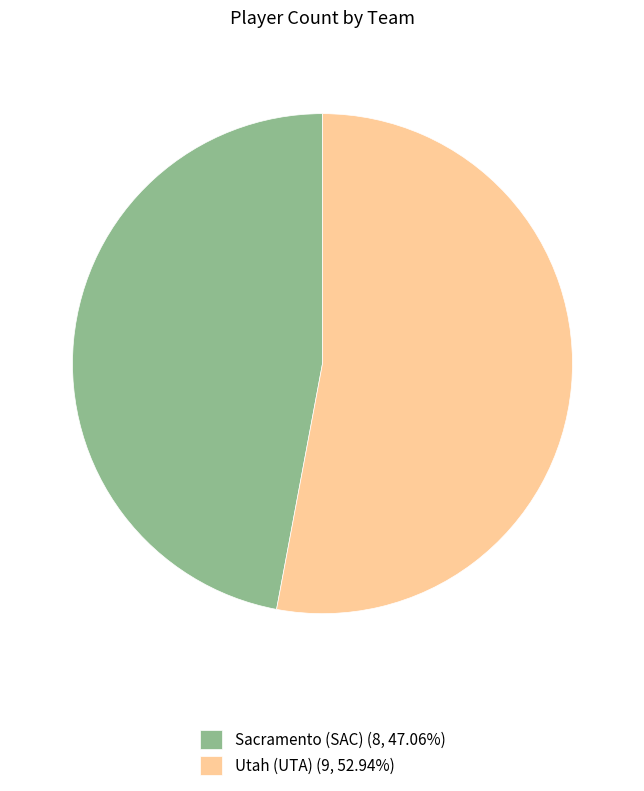

Do Sacramento (SAC) and Utah (UTA) together represent more than half of the pie?

Yes